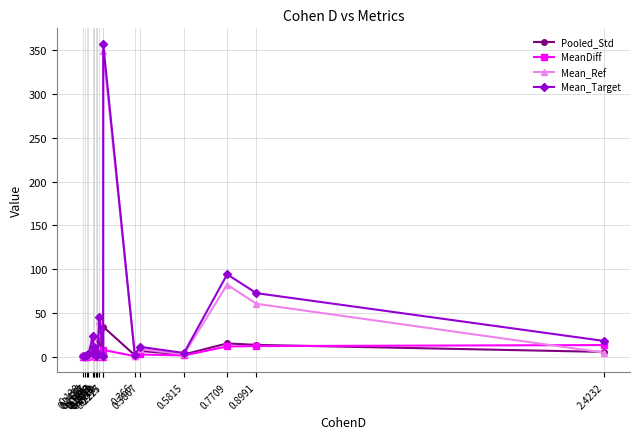

Which series has the largest total across all categories?

Mean_Target